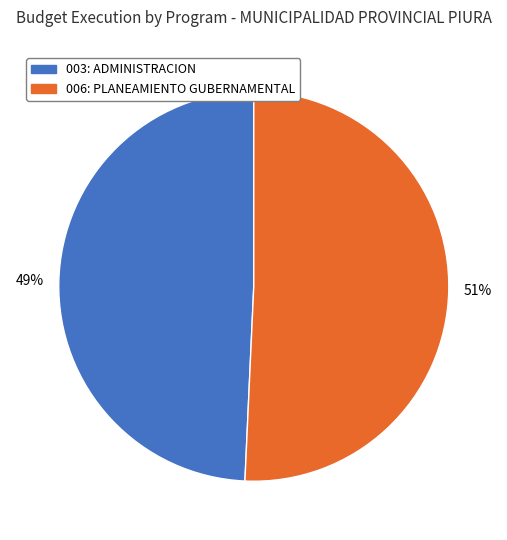

Which category has the biggest portion of the pie?

006: PLANEAMIENTO GUBERNAMENTAL